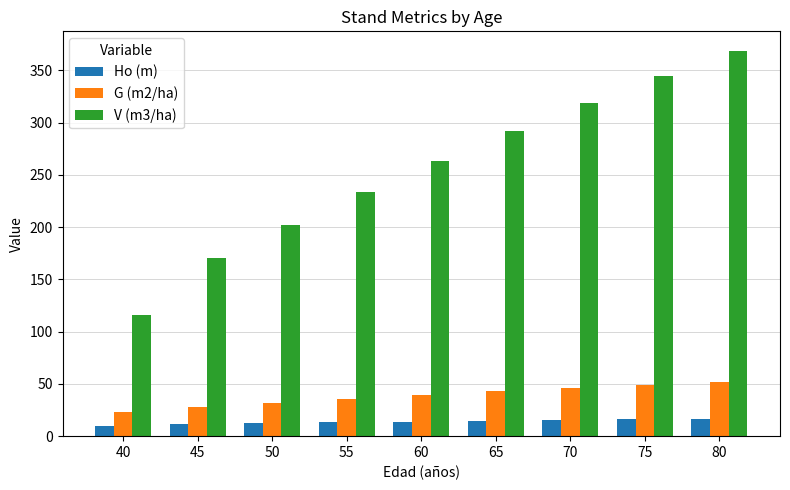

Is it true that G (m2/ha) equals 35.7 at 55?

True